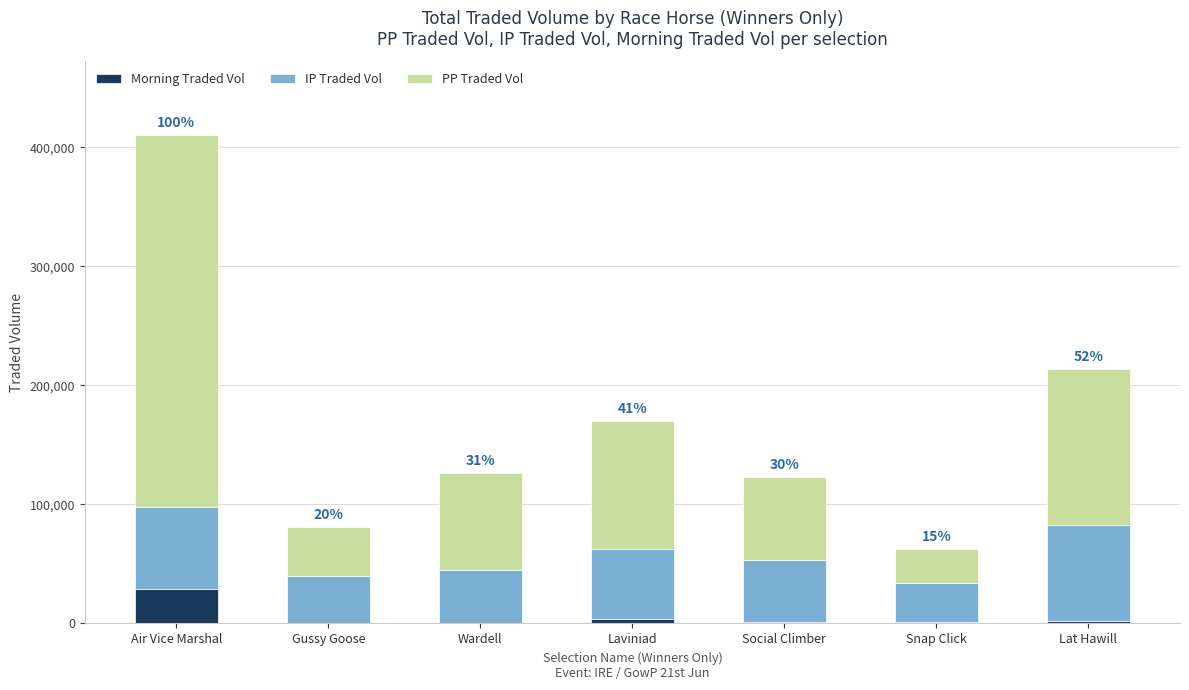

Does the chart contain stacked bars?

Yes